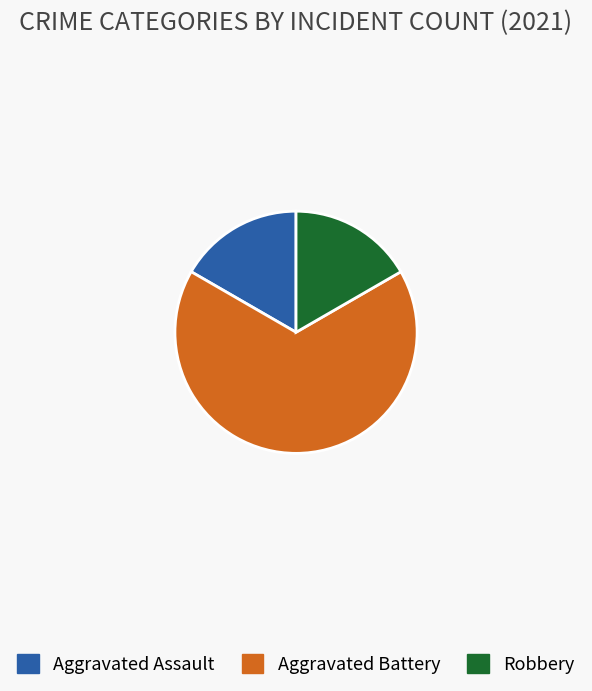

Which slice represents more than half of the pie?

Aggravated Battery